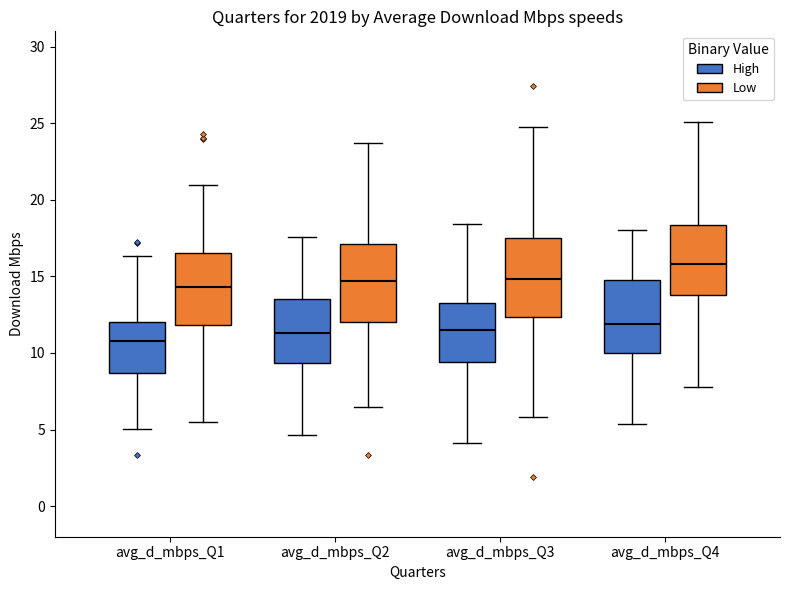

Which box's median line is the lowest?

avg_d_mbps_Q1 (High)